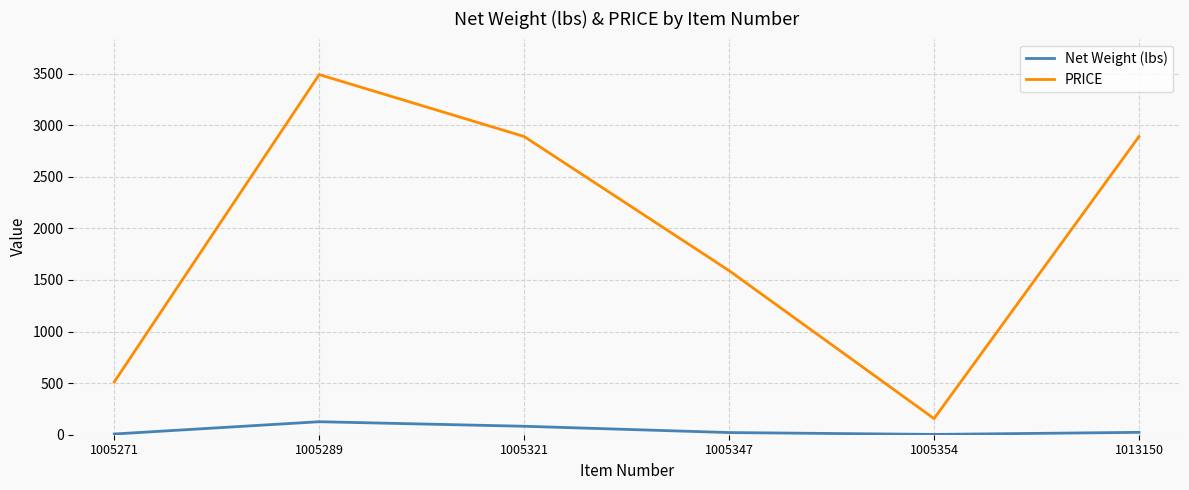

What is the greatest value displayed?

3490